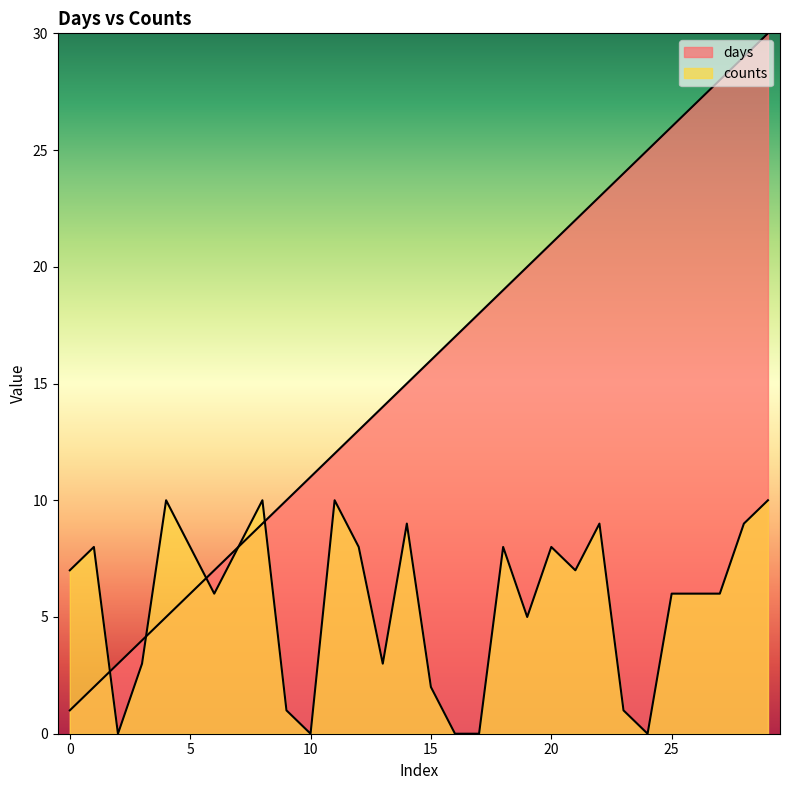

At which label is counts closest to 5?

19